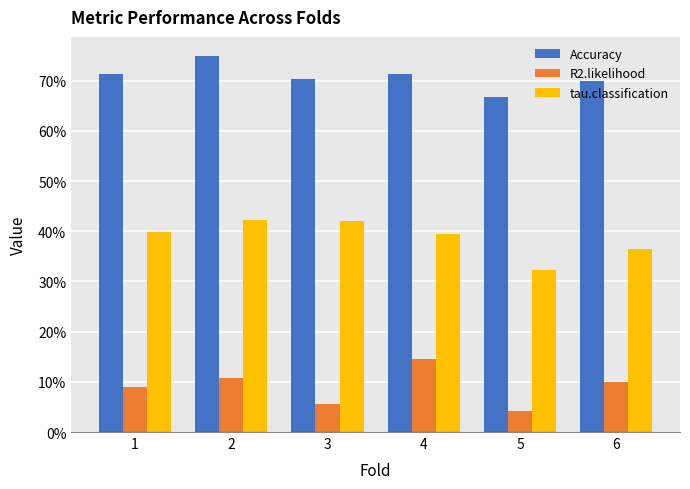

Reading left to right, extract all data points from this chart.

Accuracy: 0.7	0.8	0.7	0.7	0.7	0.7
R2.likelihood: 0.1	0.1	0.1	0.1	0.0	0.1
tau.classification: 0.4	0.4	0.4	0.4	0.3	0.4